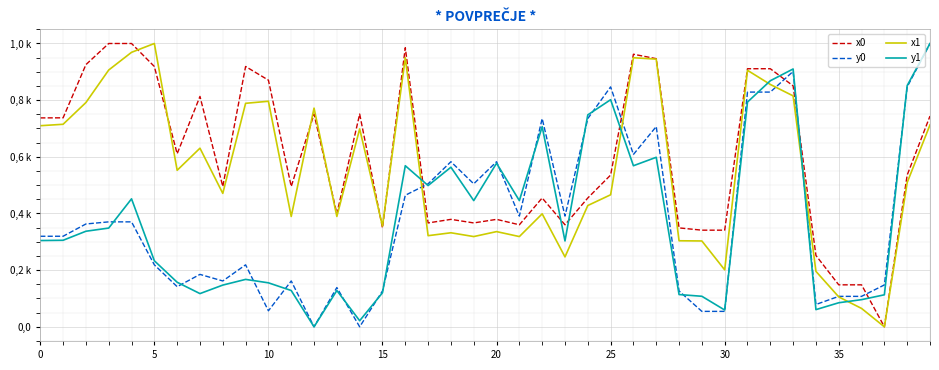

At which label is y1 closest to 0?

12